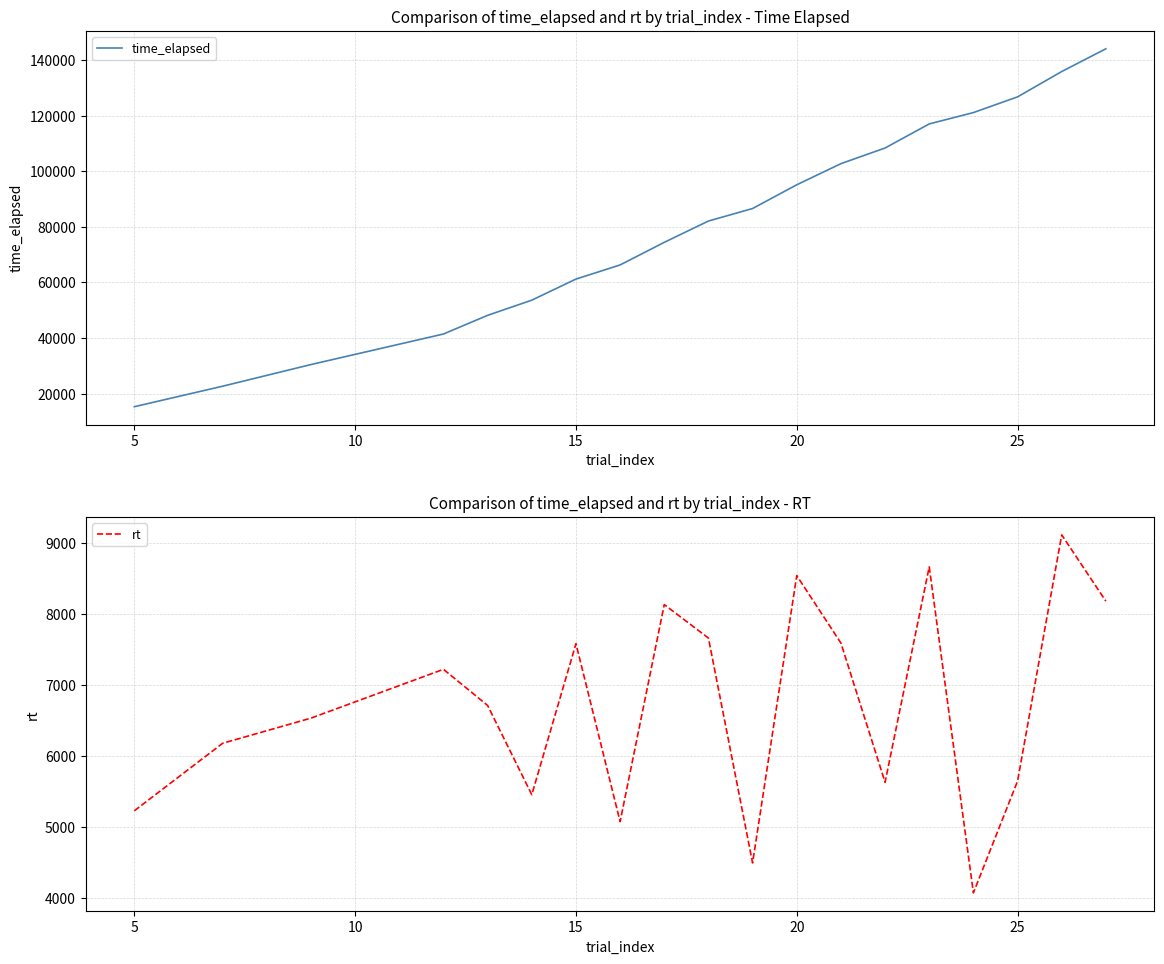

True or false: time_elapsed has more than 2 points higher than both neighbors.

False